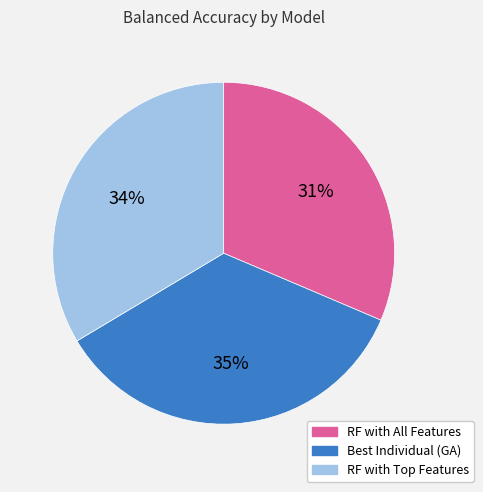

Do RF with All Features and Best Individual (GA) together represent more than half of the pie?

Yes